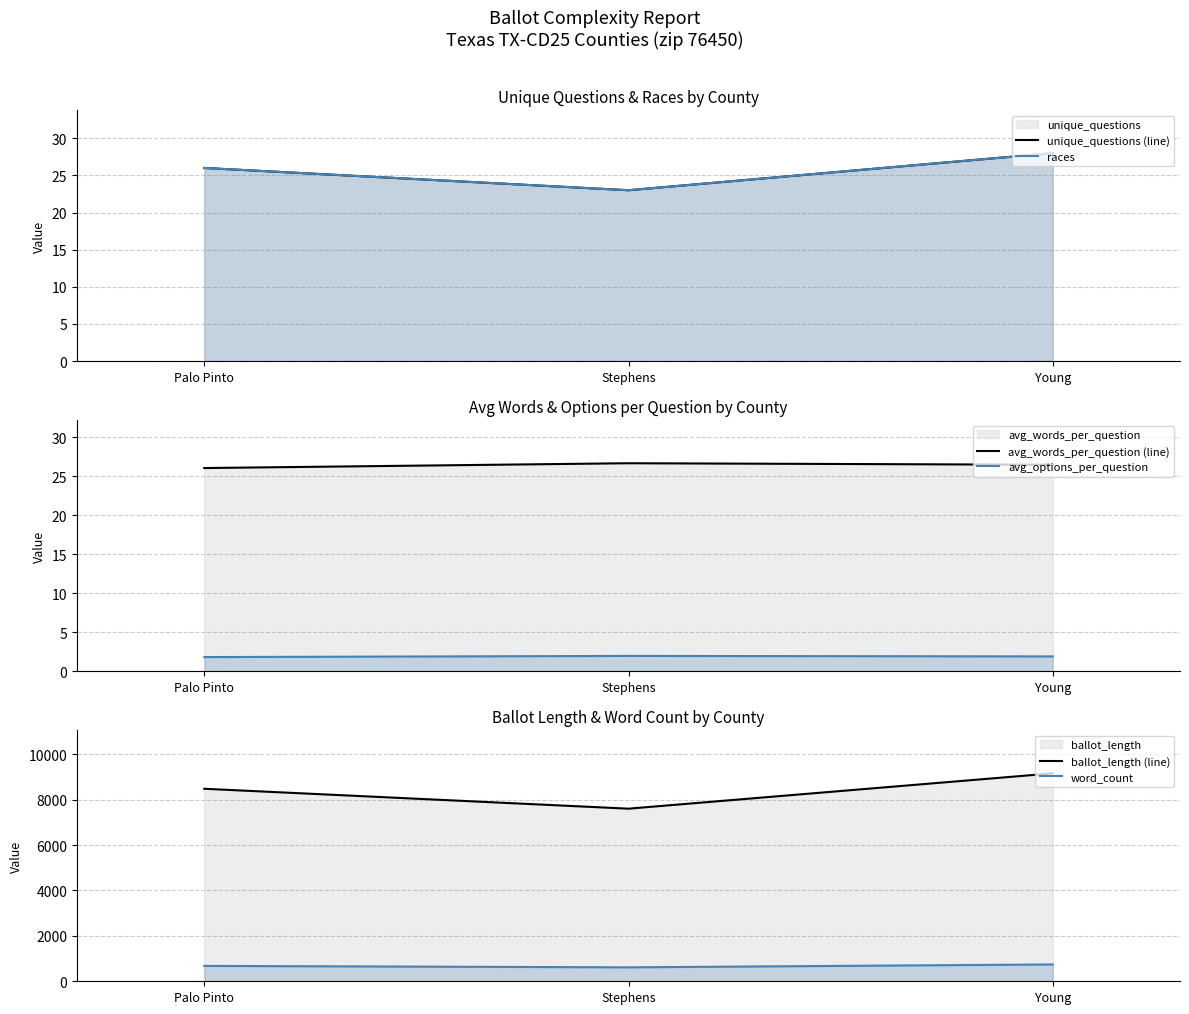

How many lines are shown in the chart?

6